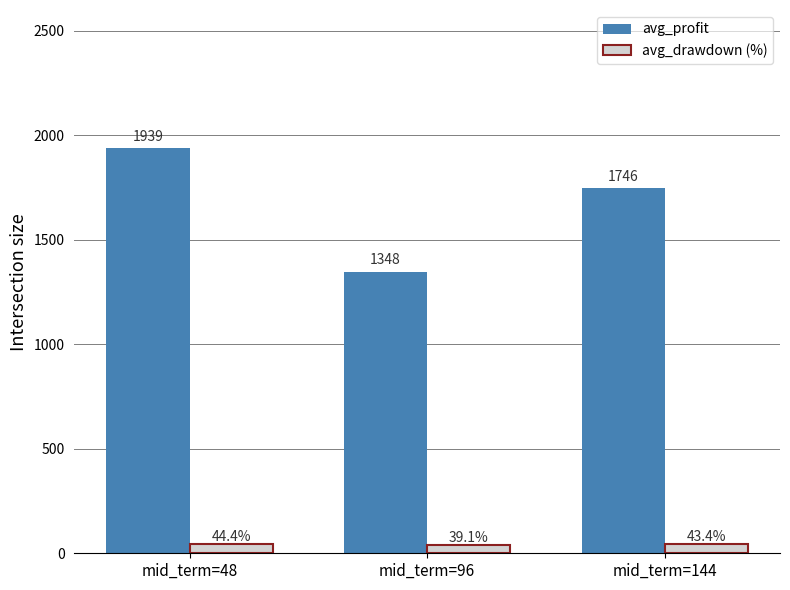

What is the difference between the highest and lowest values at mid_term=96?

1309.1